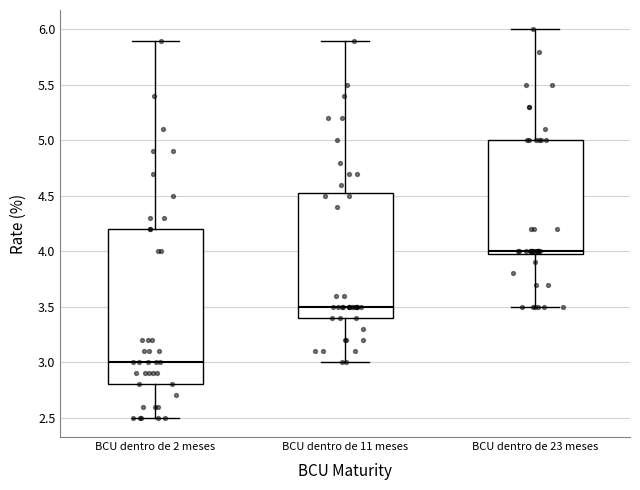

Which box has the lowest median line?

BCU dentro de 2 meses